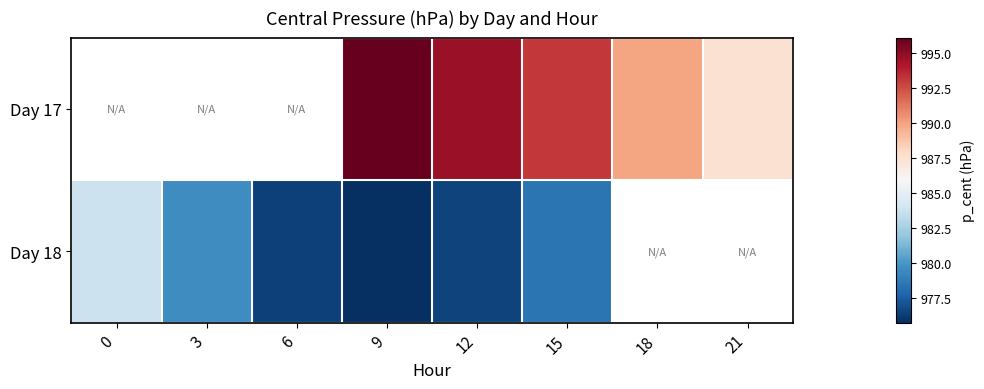

The Day 17 series shows 993.1 at 15. True or false?

True